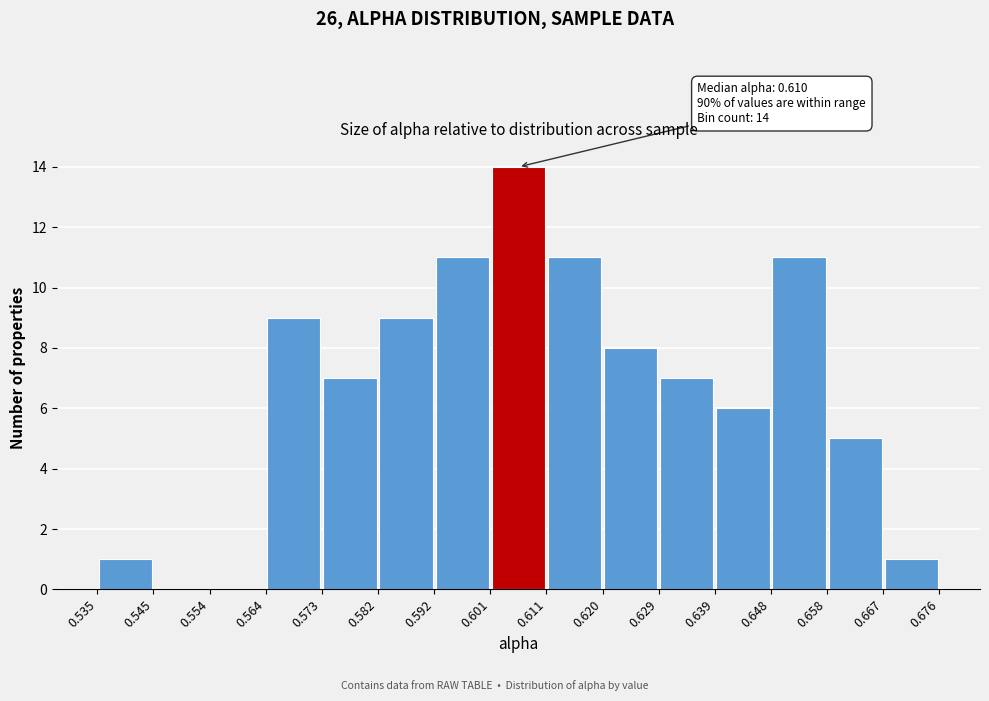

Which range on the x-axis has the tallest bar?

0.601 to 0.611